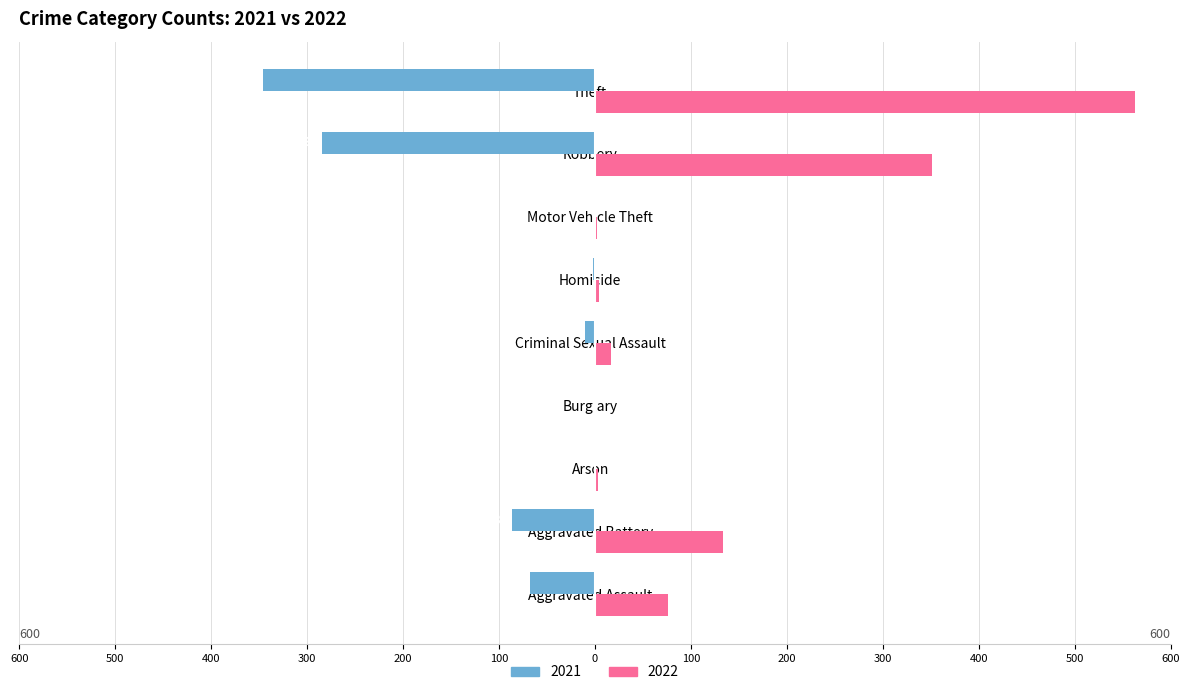

What is the average value of the 2022 series?

128